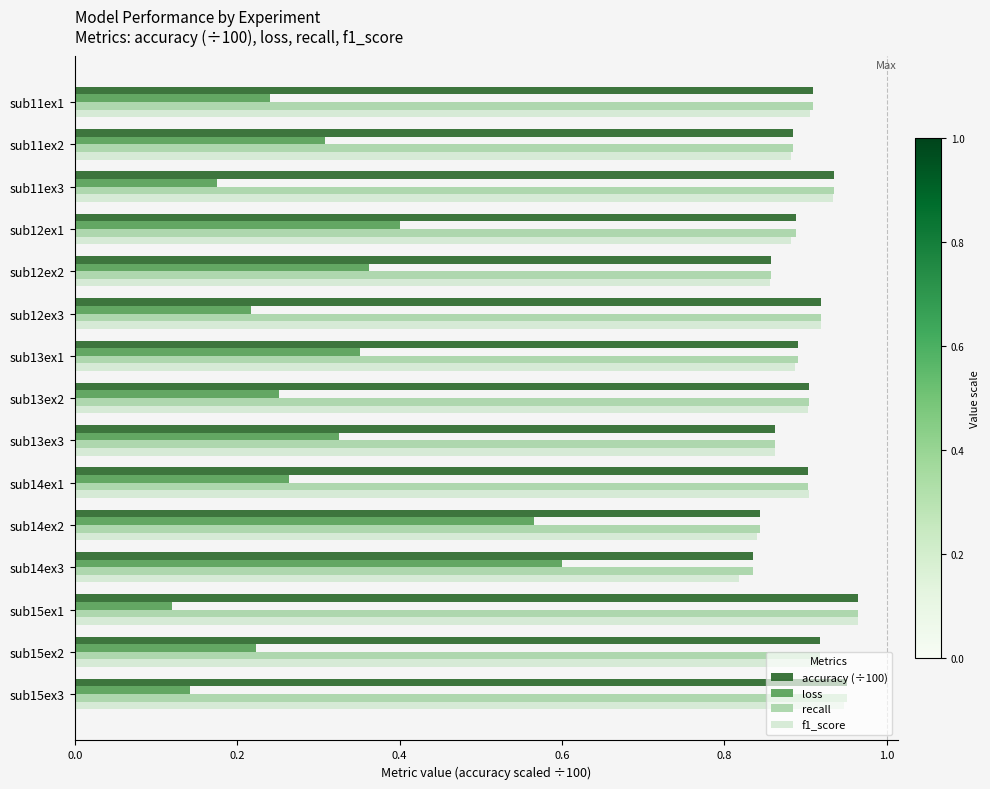

What is the sum of the f1_score values at sub13ex2 and sub14ex3?

1.7